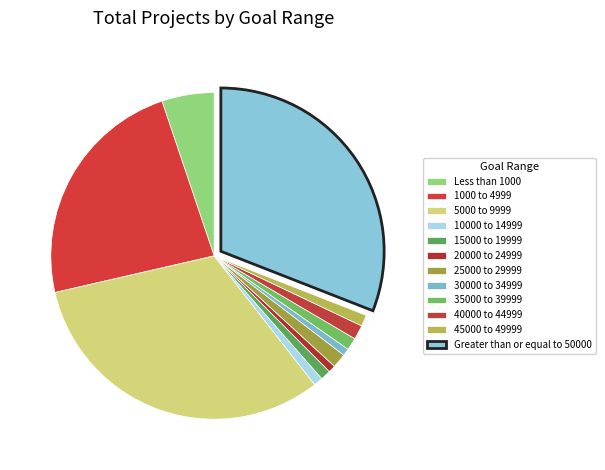

How many segments does this pie chart have?

12